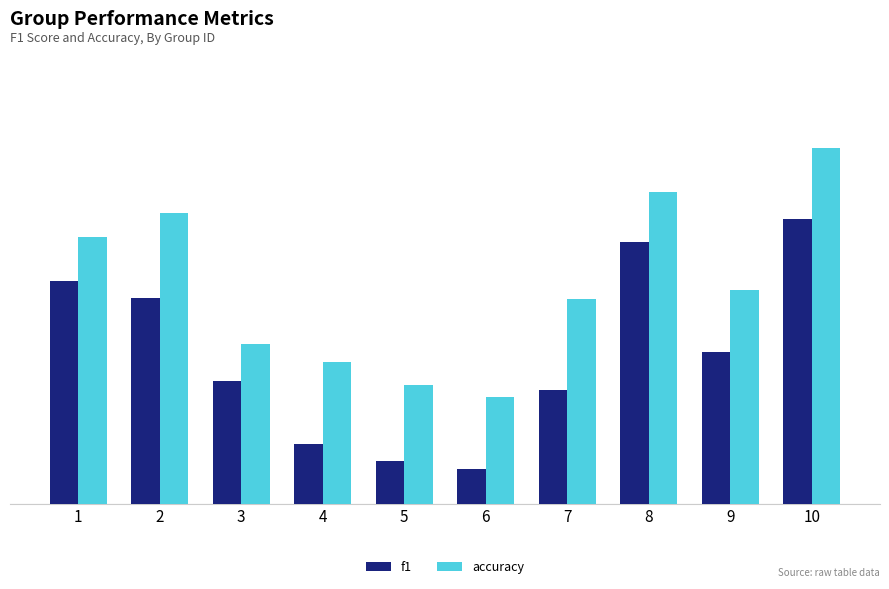

What are all the series names shown in the legend?

f1, accuracy